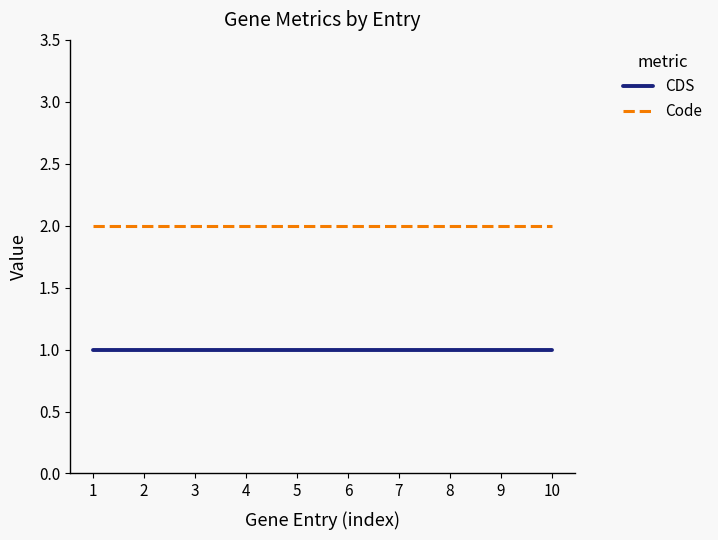

What is the total value across all series at 3?

3